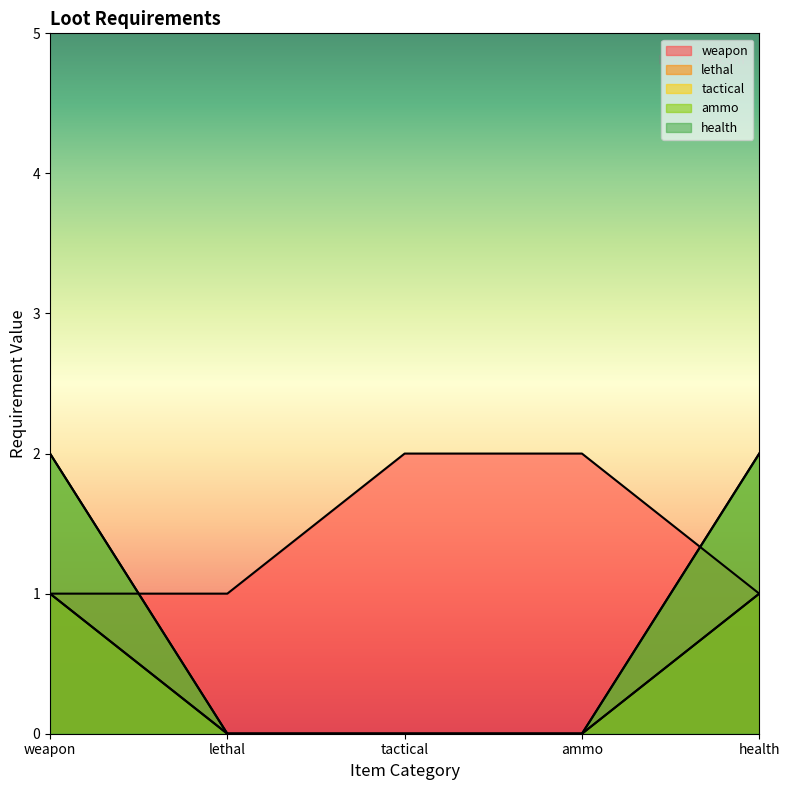

How many distinct data groups are displayed?

5